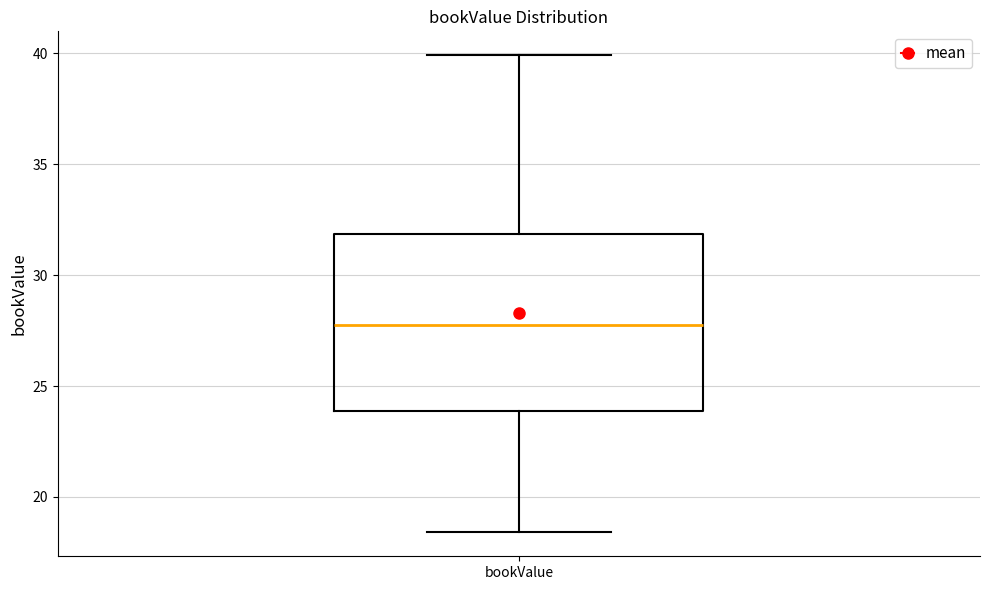

Read this box plot against the y-axis: the position of the median line, the range covered by the box, and the ends of both whiskers. The values are not printed on the chart, so give them approximately, as read against the axis.

median 28.0, box 24.0 to 32.0, whiskers 18.5 to 40.0